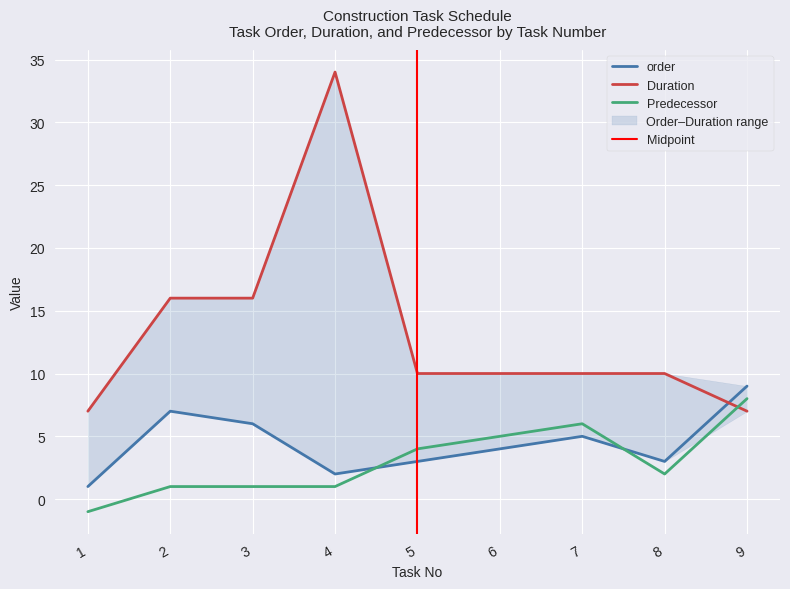

After their last crossing, which series has the higher values: order or Duration?

order